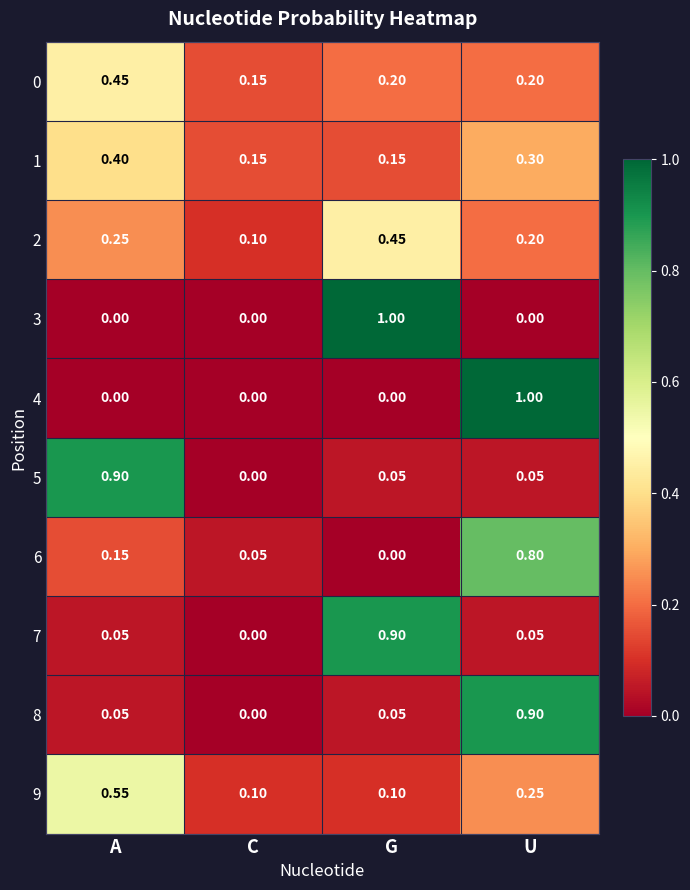

What is the spread (max minus min) of values at A?

0.9